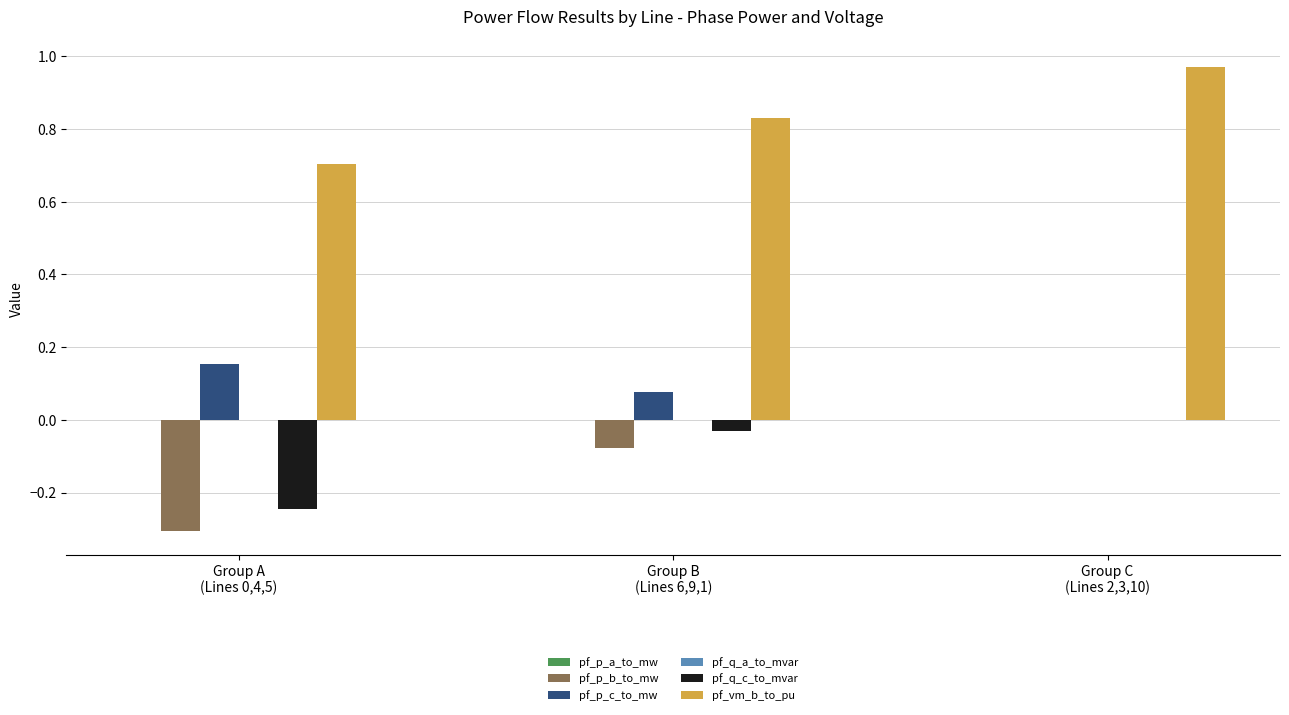

How many groups of bars are there?

3